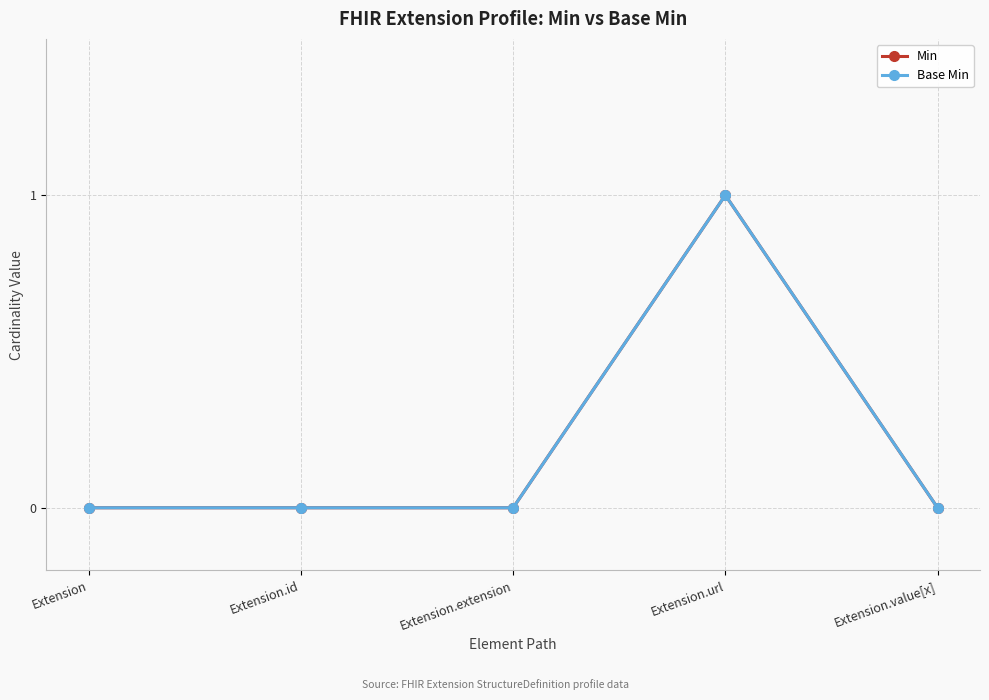

Is this an area chart (filled region under the line)?

No